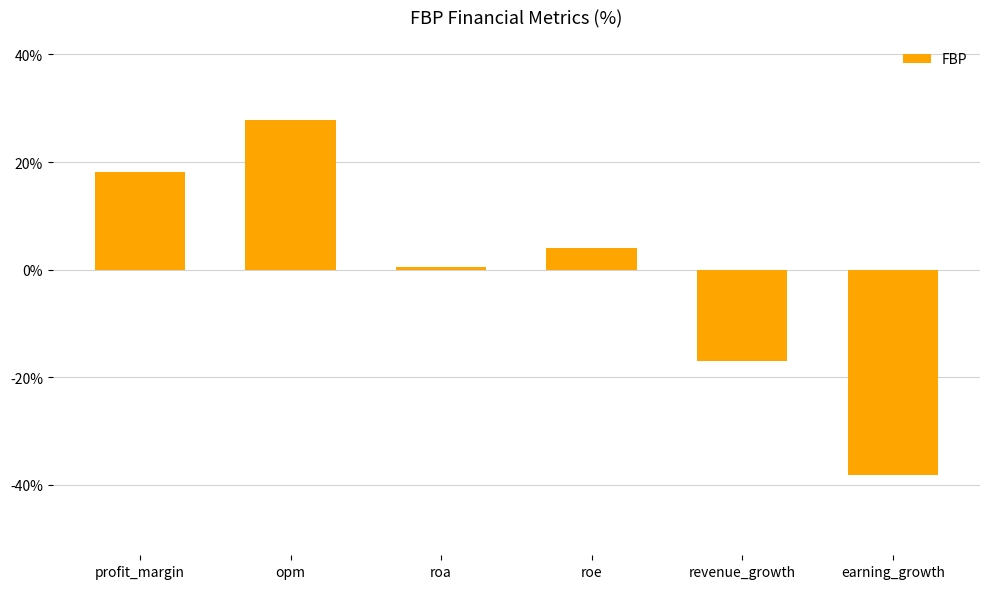

What is the value of the 5th bar from the left?

-16.9